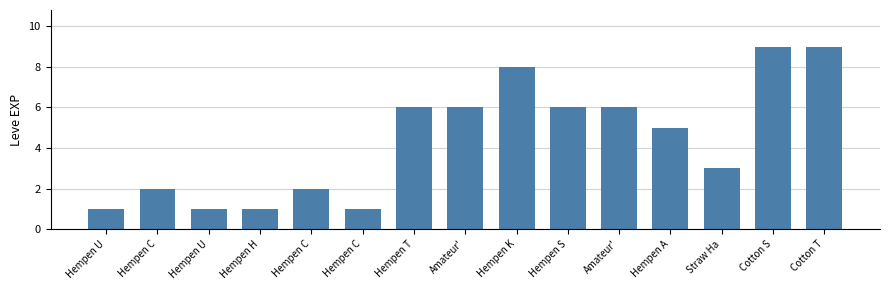

Count the values in the range 1 to 6.

12